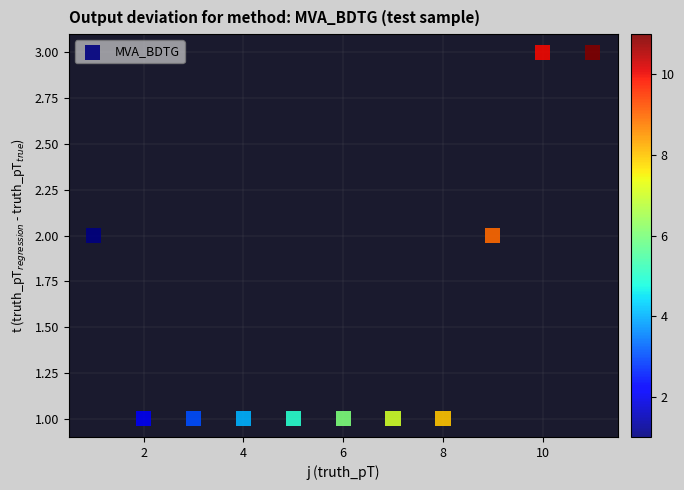

What is the average X value?

6